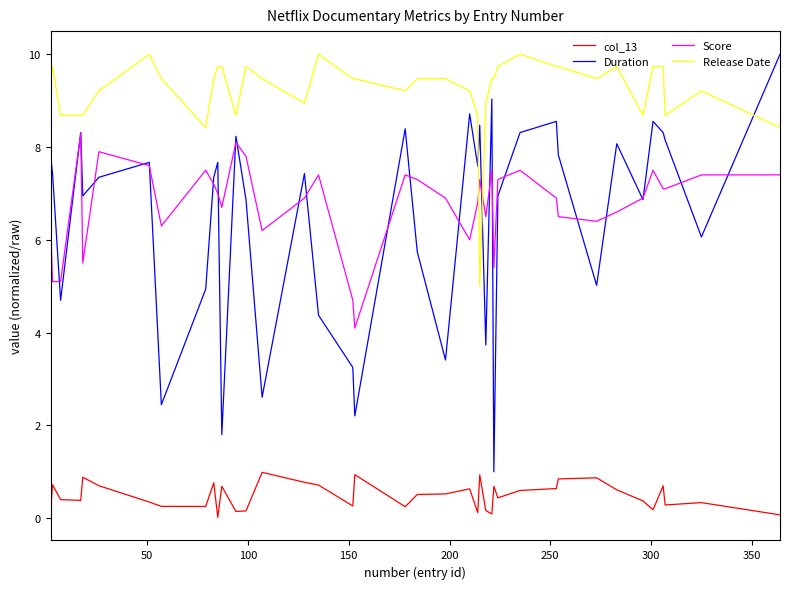

What are all the series names shown in the legend?

col_13, Duration, Score, Release Date